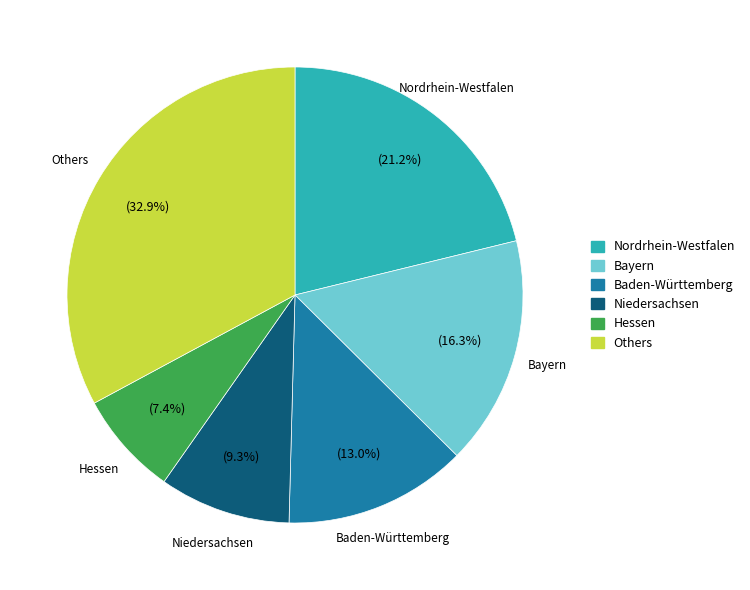

Does any single category account for the majority?

No